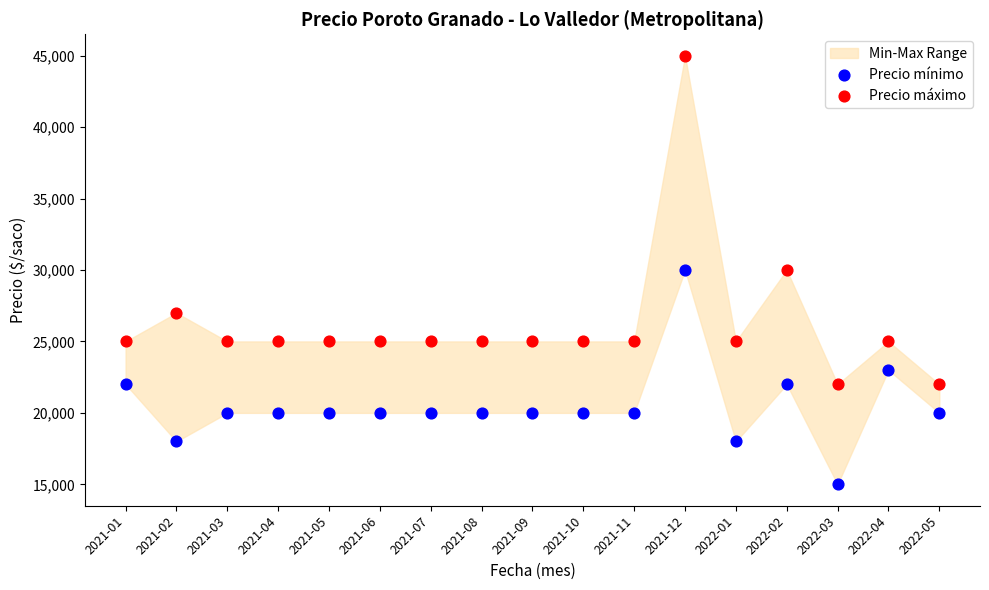

At which category is the sum across all series the highest?

2021-12